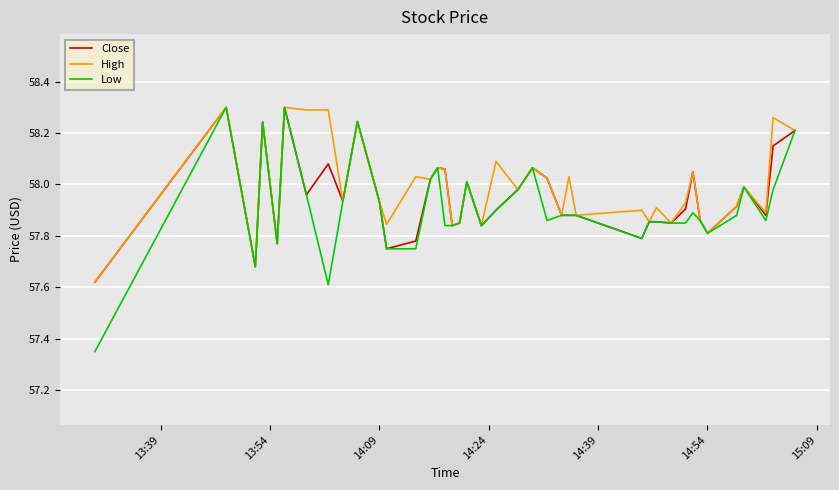

Which series has the largest total across all categories?

High